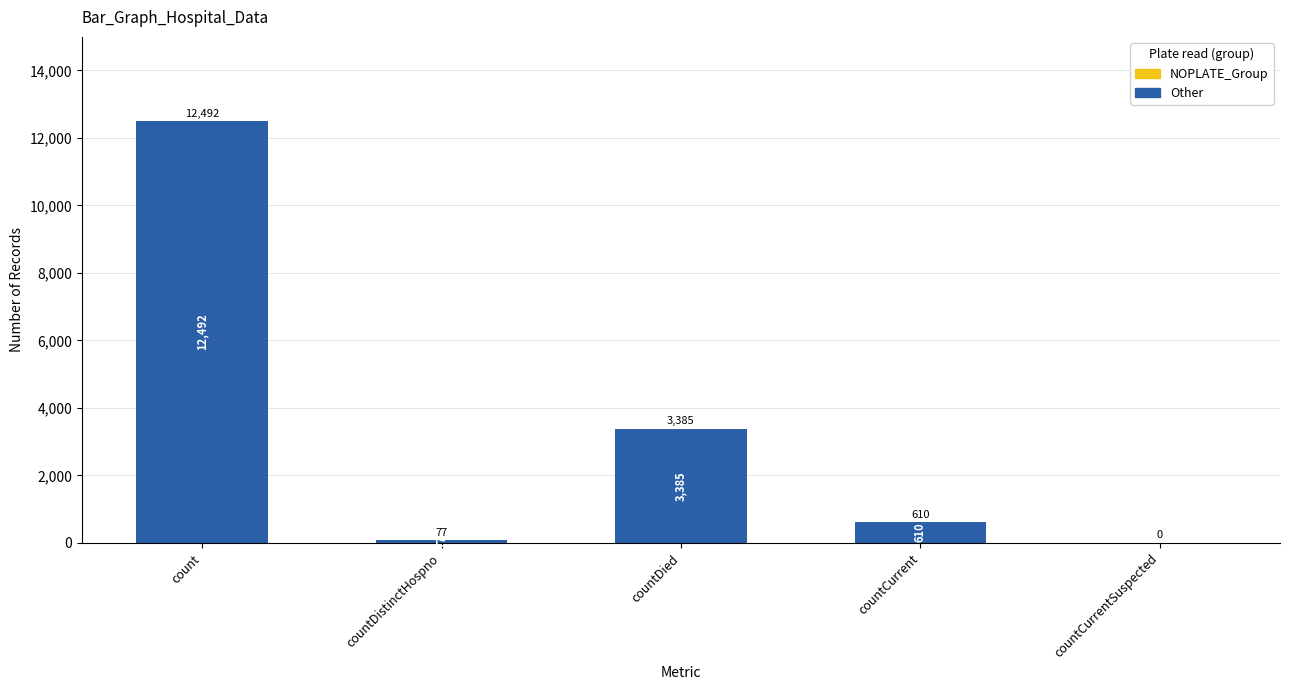

Is it true that the value at countDied is 3385?

True